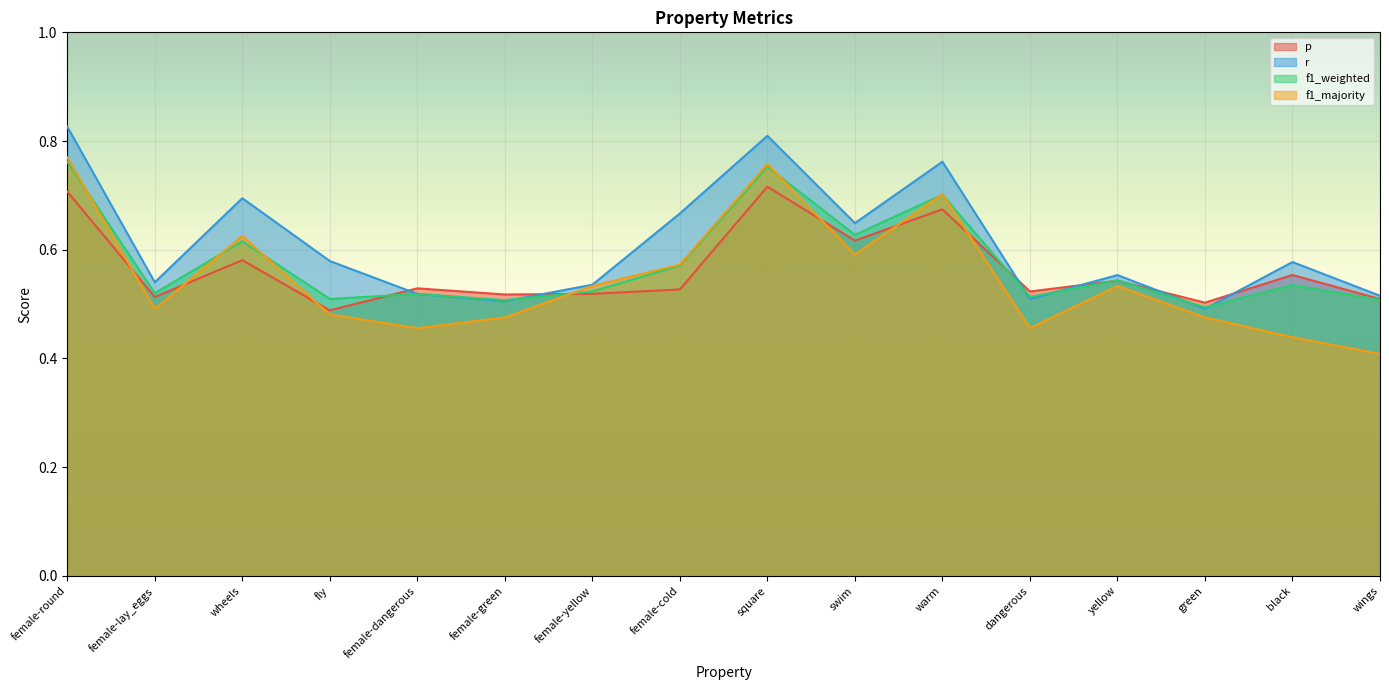

What is the difference between the f1_majority values at female-cold and wheels?

0.1